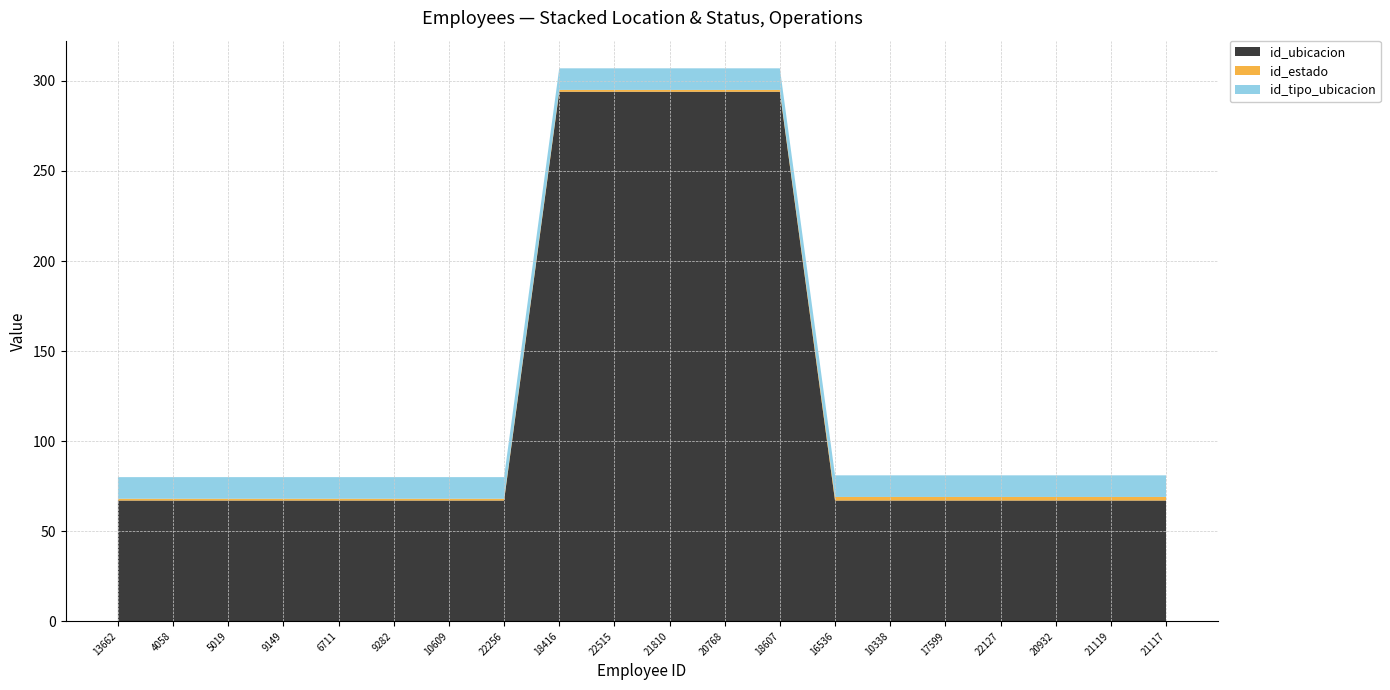

Reading left to right, transcribe all the data shown in this chart.

id_ubicacion: 67	67	67	67	67	67	67	67	294	294	294	294	294	67	67	67	67	67	67	67
id_estado: 1	1	1	1	1	1	1	1	1	1	1	1	1	2	2	2	2	2	2	2
id_tipo_ubicacion: 12	12	12	12	12	12	12	12	12	12	12	12	12	12	12	12	12	12	12	12